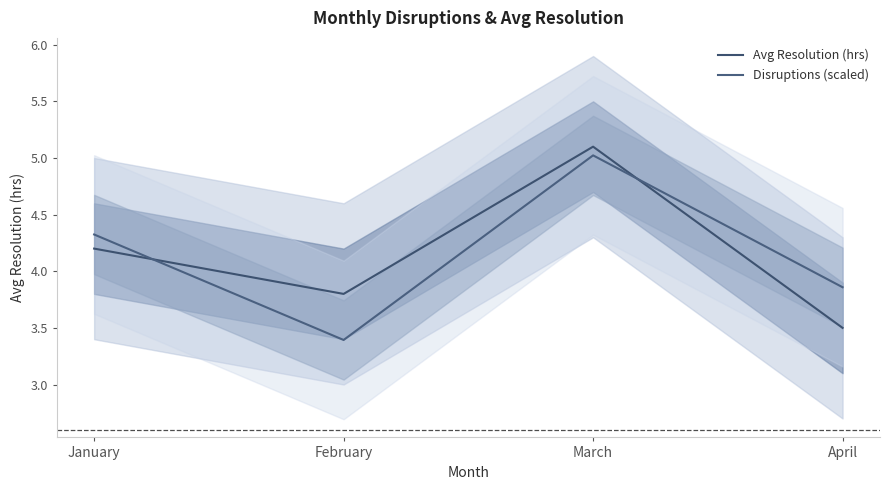

Reading left to right, transcribe all the data shown in this chart.

Avg Resolution (hrs): 4.2	3.8	5.1	3.5
Disruptions (scaled): 4.3	3.4	5.0	3.9